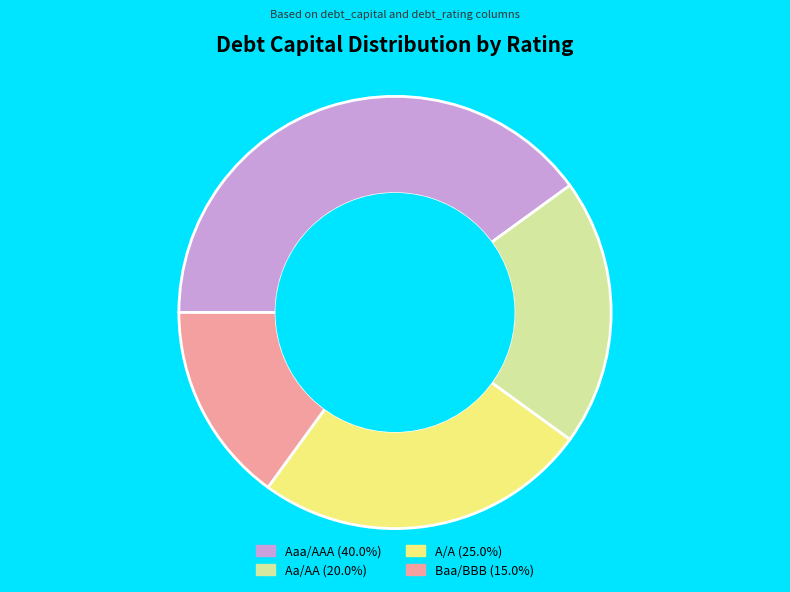

Is there any slice that represents more than half of the pie?

No